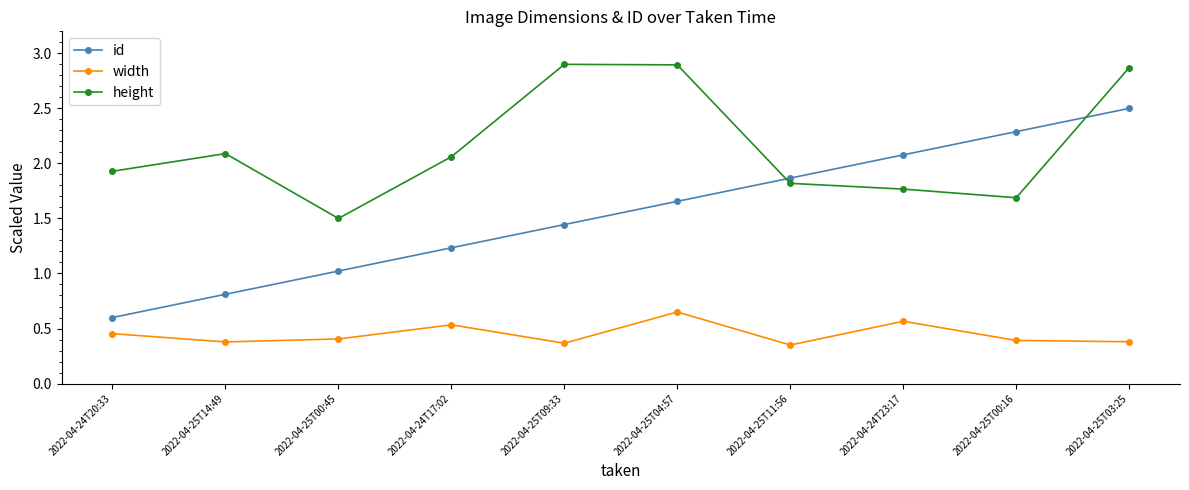

List the series in order of their peak value, highest first.

height, id, width